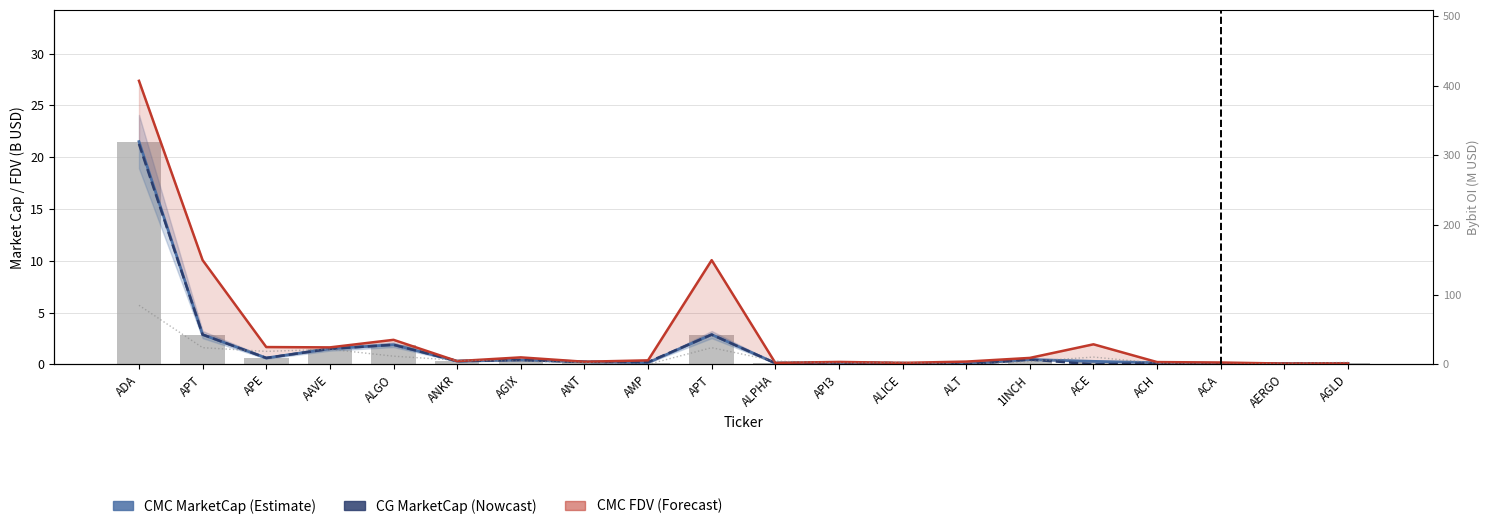

Reading right to left, list all the values displayed in this chart.

CMC_MarketCap (line): AGLD=0.1	AERGO=0.1	ACA=0.1	ACH=0.2	ACE=0.3	1INCH=0.5	ALT=0.0	ALICE=0.1	API3=0.2	ALPHA=0.1	APT=2.9	AMP=0.2	ANT=0.3	AGIX=0.4	ANKR=0.3	ALGO=1.9	AAVE=1.5	APE=0.6	APT=2.9	ADA=21.5
CG_MarketCap: AGLD=0.1	AERGO=0.1	ACA=0.1	ACH=0.1	ACE=0.0	1INCH=0.5	ALT=0.0	ALICE=0.1	API3=0.2	ALPHA=0.1	APT=2.9	AMP=0.2	ANT=0.2	AGIX=0.4	ANKR=0.3	ALGO=1.9	AAVE=1.5	APE=0.6	APT=2.9	ADA=21.3
CMC_FDV: AGLD=0.1	AERGO=0.1	ACA=0.2	ACH=0.2	ACE=1.9	1INCH=0.6	ALT=0.3	ALICE=0.1	API3=0.2	ALPHA=0.1	APT=10.1	AMP=0.4	ANT=0.3	AGIX=0.7	ANKR=0.3	ALGO=2.4	AAVE=1.6	APE=1.7	APT=10.1	ADA=27.4
CMC_MarketCap: AGLD=0.1	AERGO=0.1	ACA=0.1	ACH=0.2	ACE=0.3	1INCH=0.5	ALT=0.0	ALICE=0.1	API3=0.2	ALPHA=0.1	APT=2.9	AMP=0.2	ANT=0.3	AGIX=0.4	ANKR=0.3	ALGO=1.9	AAVE=1.5	APE=0.6	APT=2.9	ADA=21.5
Bybit_OI: AGLD=2.8	AERGO=1.4	ACA=0.0	ACH=1.7	ACE=10.4	1INCH=4.2	ALT=0.0	ALICE=2.9	API3=1.9	ALPHA=4.6	APT=23.9	AMP=0.0	ANT=2.6	AGIX=4.6	ANKR=5.9	ALGO=11.7	AAVE=21.7	APE=18.6	APT=23.9	ADA=84.8